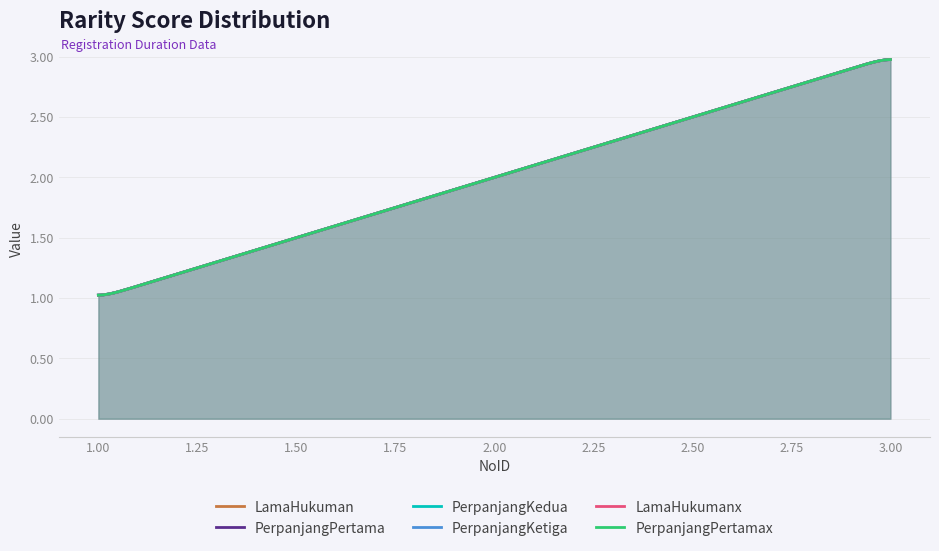

Reading right to left, what are all the values shown in this chart?

LamaHukuman: 3=3	2=2	1=1
PerpanjangPertama: 3=3	2=2	1=1
PerpanjangKedua: 3=3	2=2	1=1
PerpanjangKetiga: 3=3	2=2	1=1
LamaHukumanx: 3=3	2=2	1=1
PerpanjangPertamax: 3=3	2=2	1=1